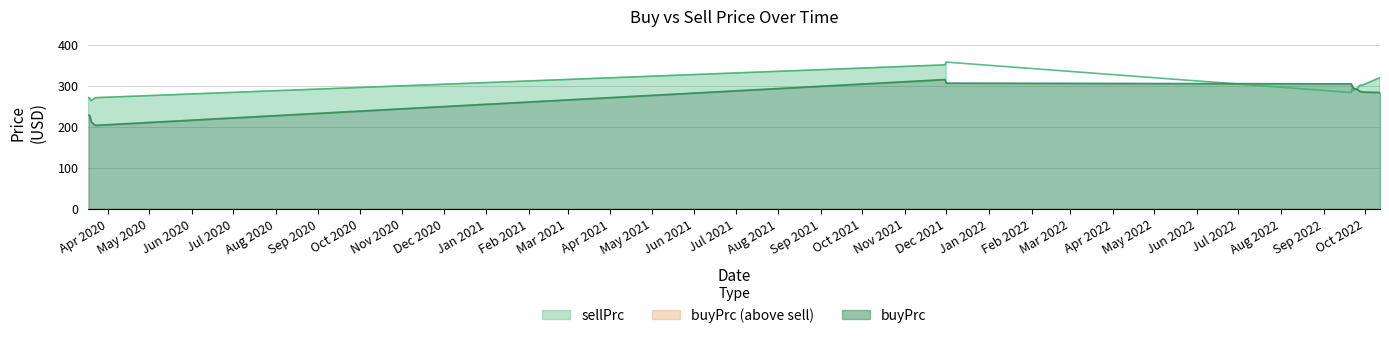

Where do buyPrc and sellPrc first cross each other?

2021-12-01 and 2022-09-21